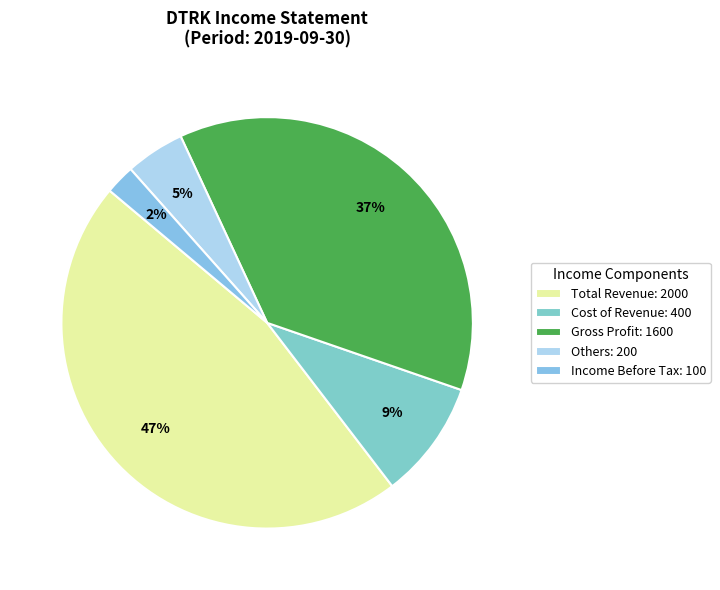

How many slices are in this pie chart?

5